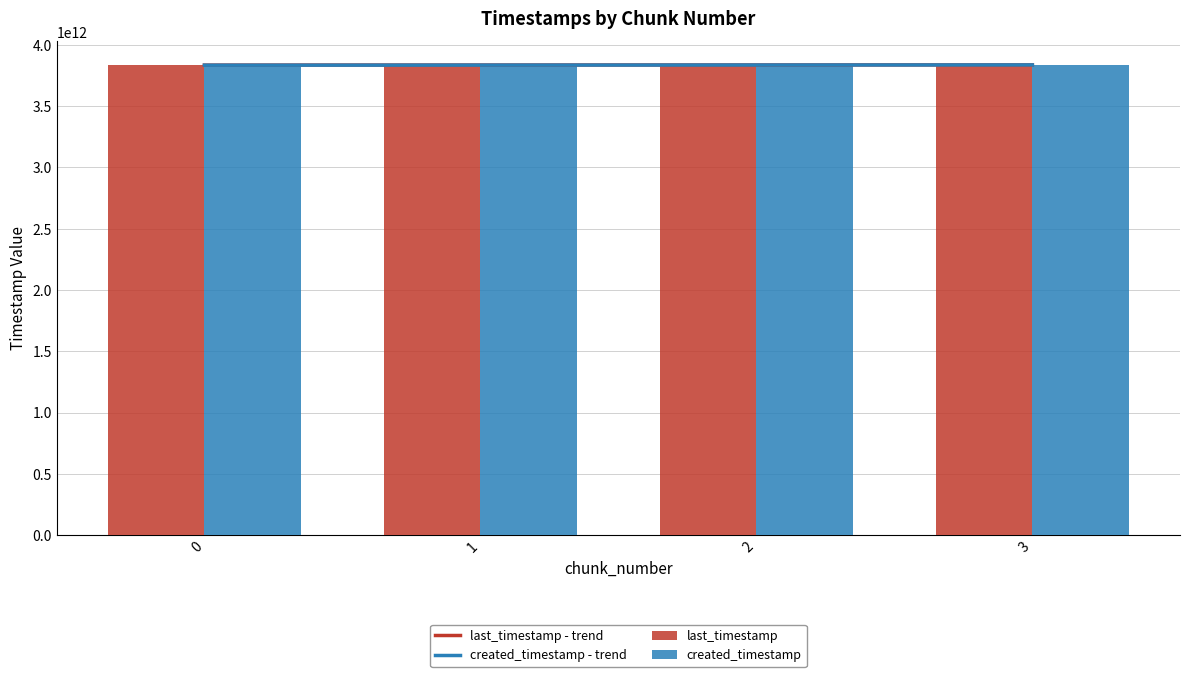

What is the difference between the highest and lowest values at 3?

285948626